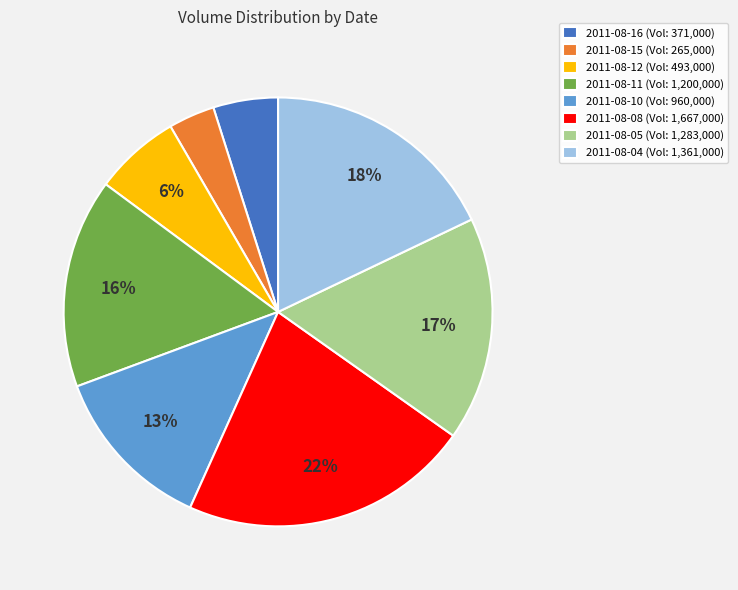

To the nearest percent, what is the average slice percentage?

12%